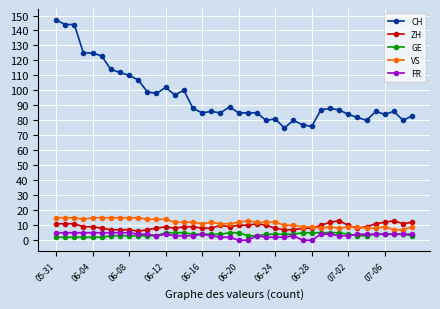

Which series has the largest range (max minus min)?

CH